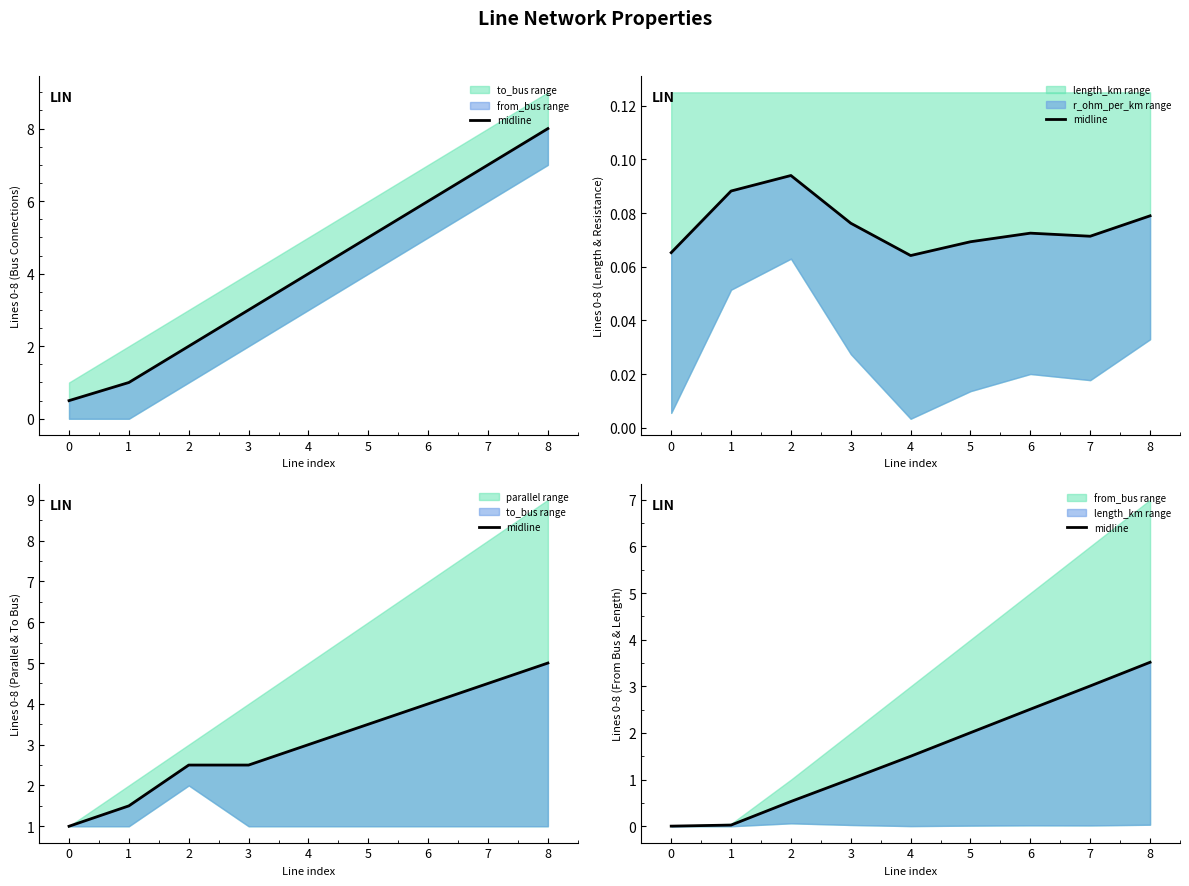

Rank the categories by value from lowest to highest.

0, 1, 2, 3, 4, 5, 6, 7, 8